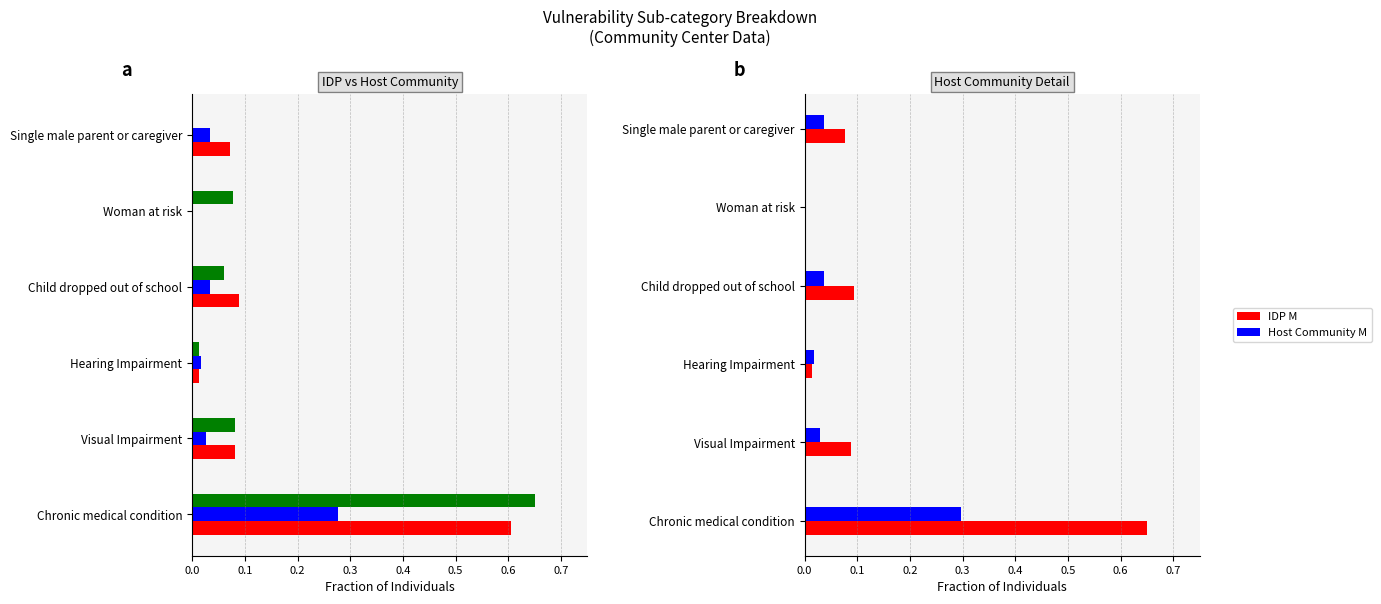

What is the difference between the Host Community M values at Hearing Impairment and Chronic medical condition?

0.3